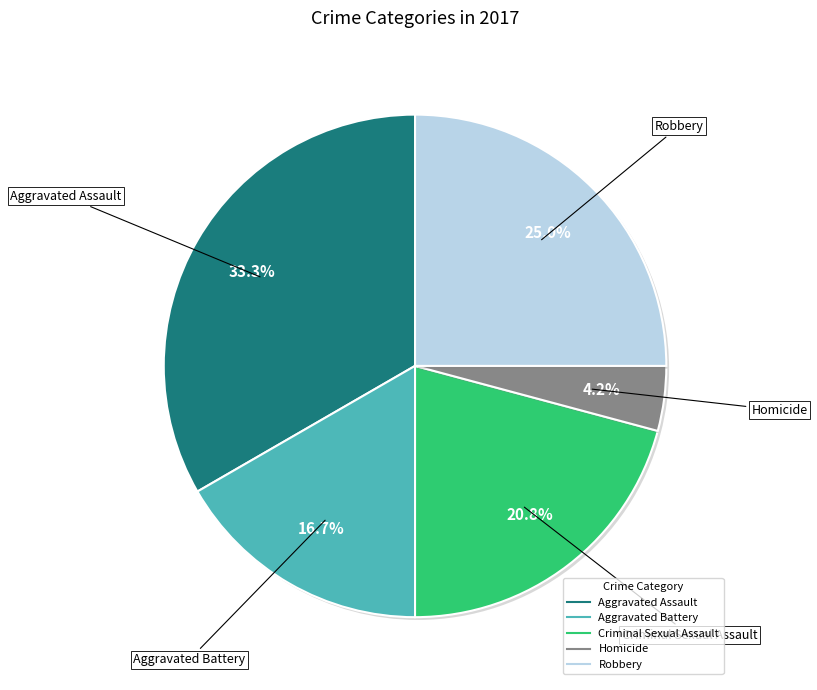

To the nearest percent, what percentage of the pie is Aggravated Assault?

33%